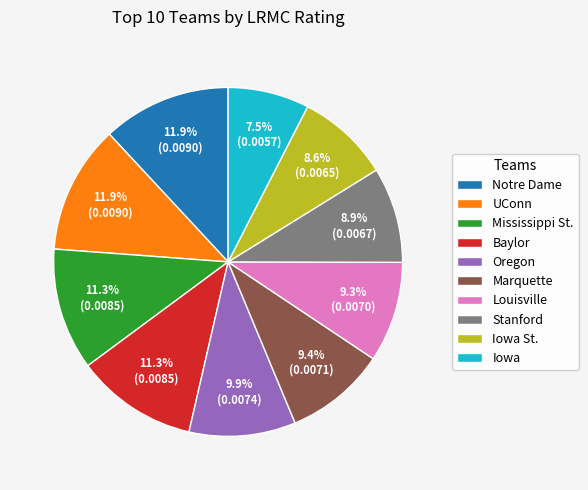

Which has a higher value, Marquette or Mississippi St.?

Mississippi St.